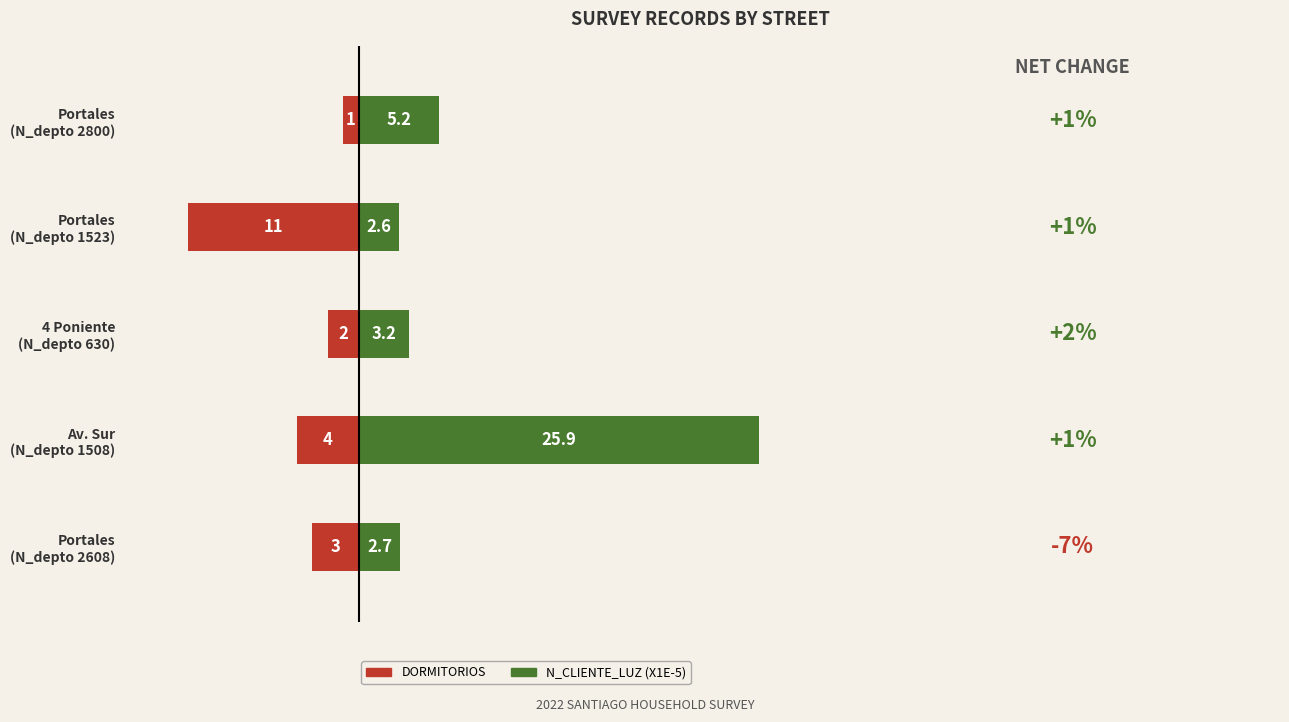

Are the bars horizontal?

Yes